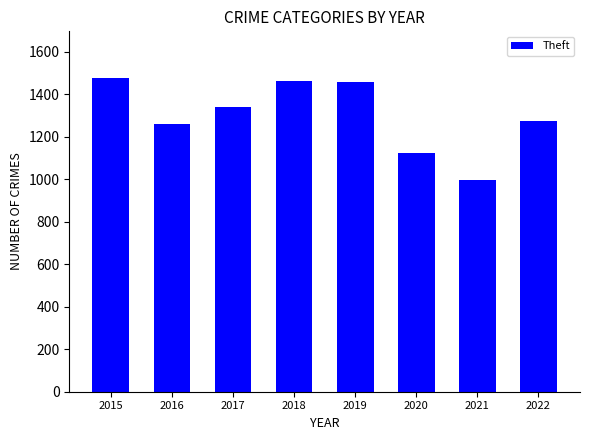

How many values are below 1339?

4